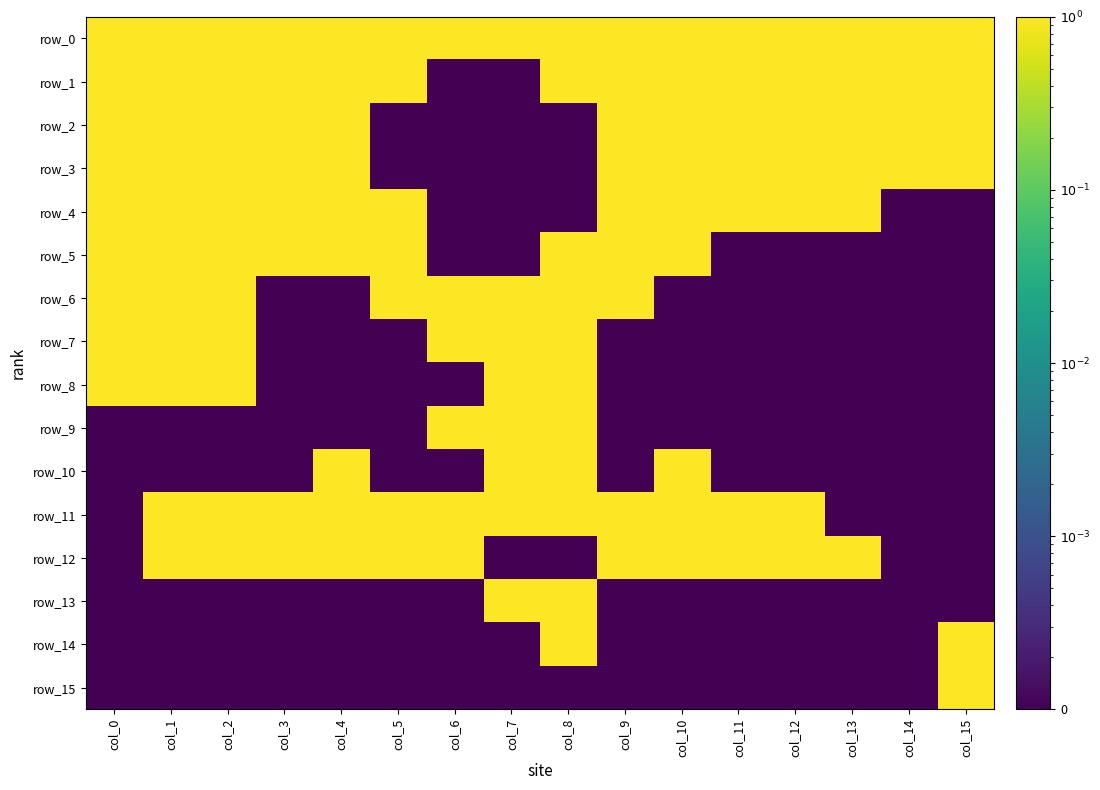

Is it true that row_13 equals 0.0 at col_12?

False